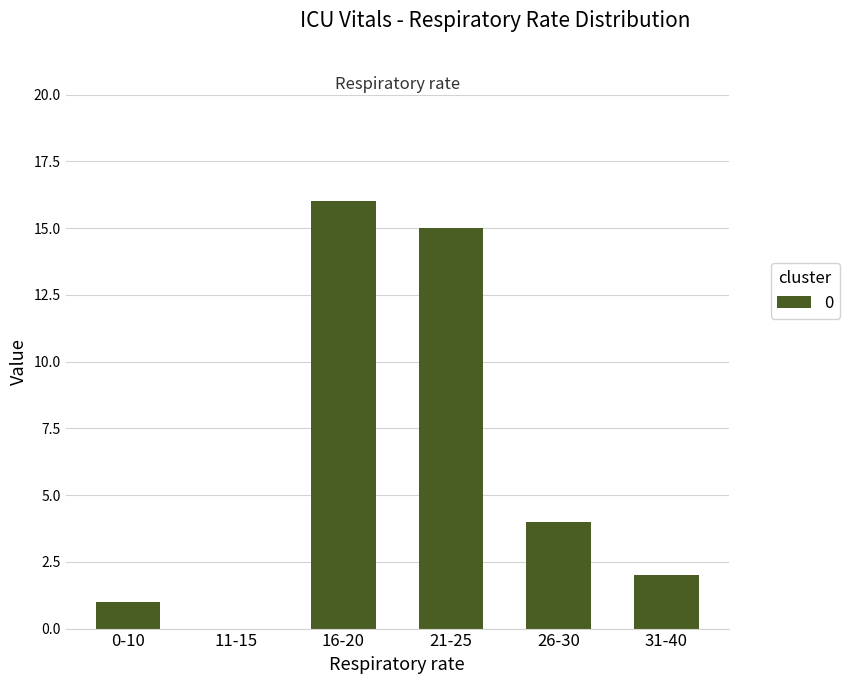

At which label is the value closest to 8?

26-30